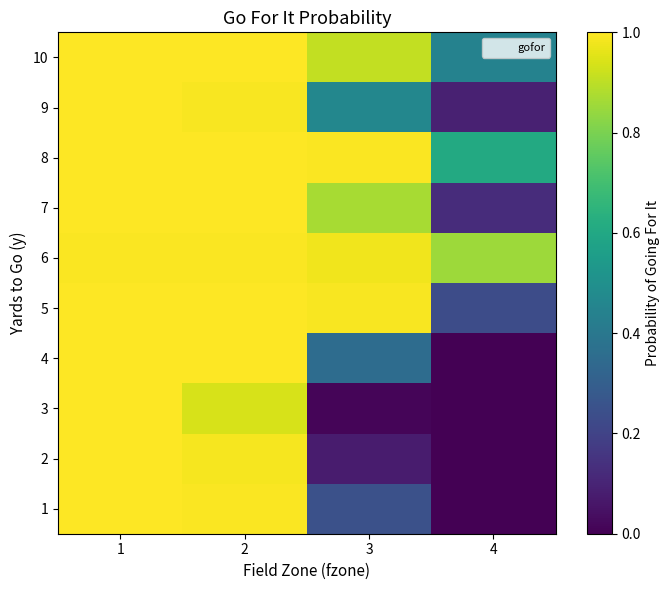

How many series are shown in this chart?

10